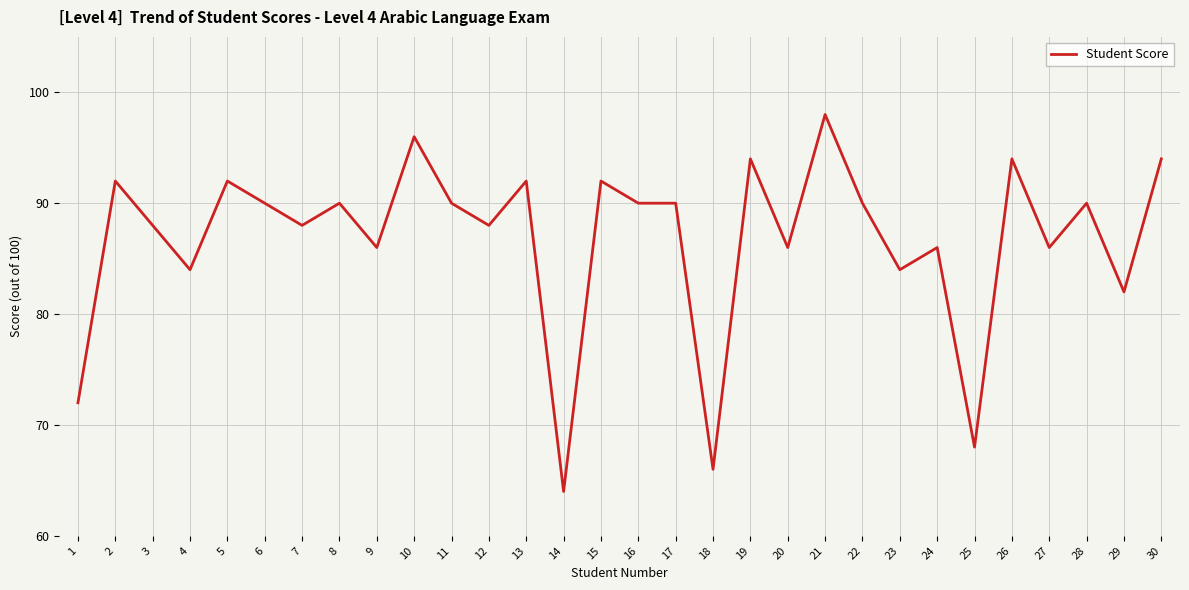

Approximately how many times larger is the value at 7 compared to 6?

1.0